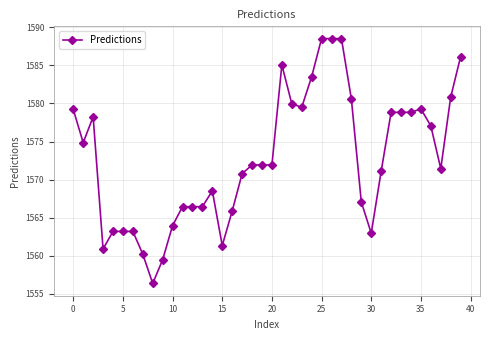

True or false: there are more than 0 points higher than both neighbors.

True